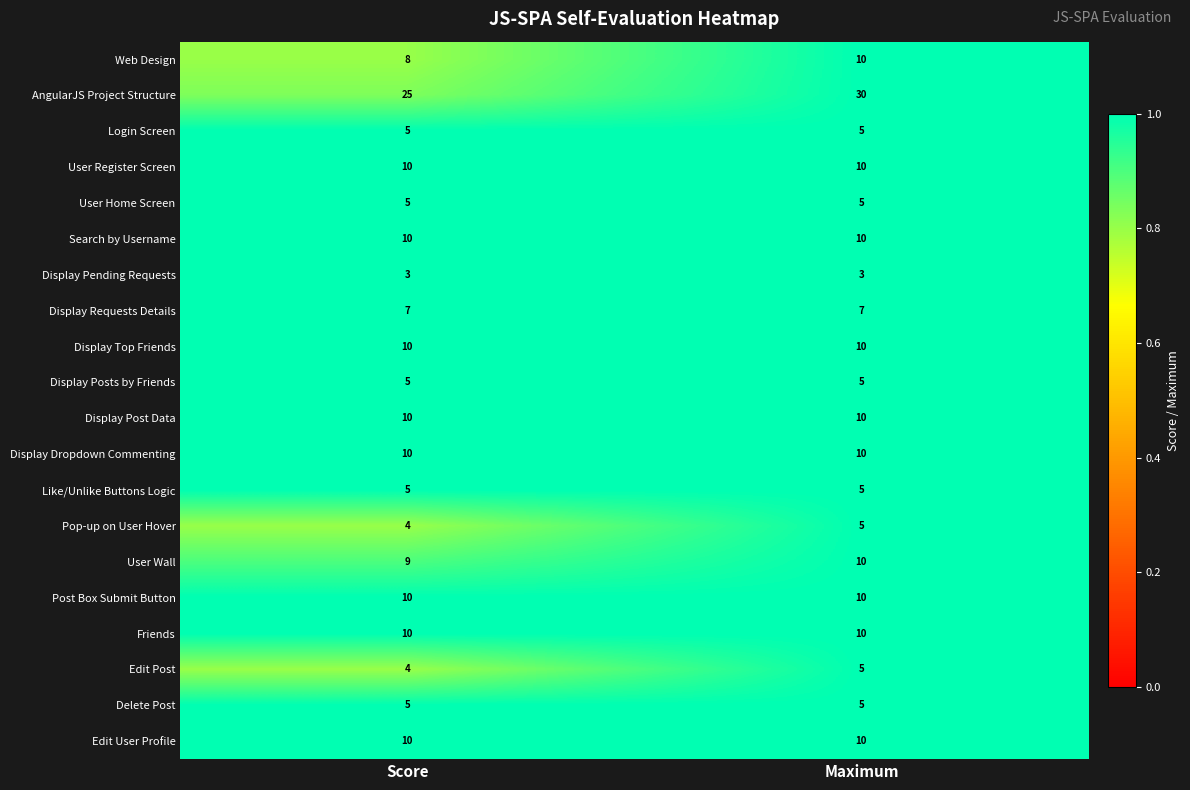

Which series has the largest total across all categories?

AngularJS Project Structure